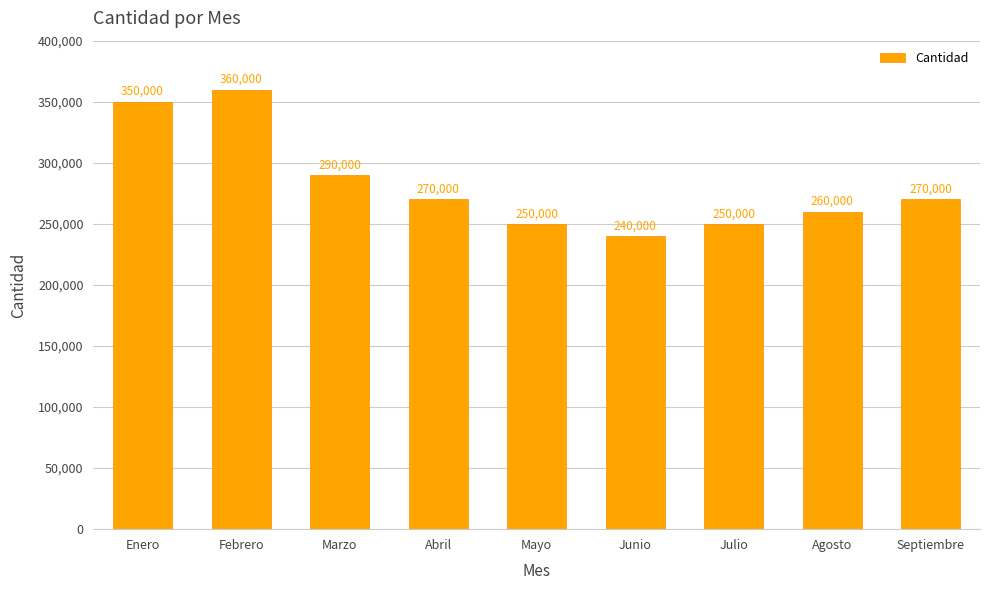

Count the number of categories in the chart.

9